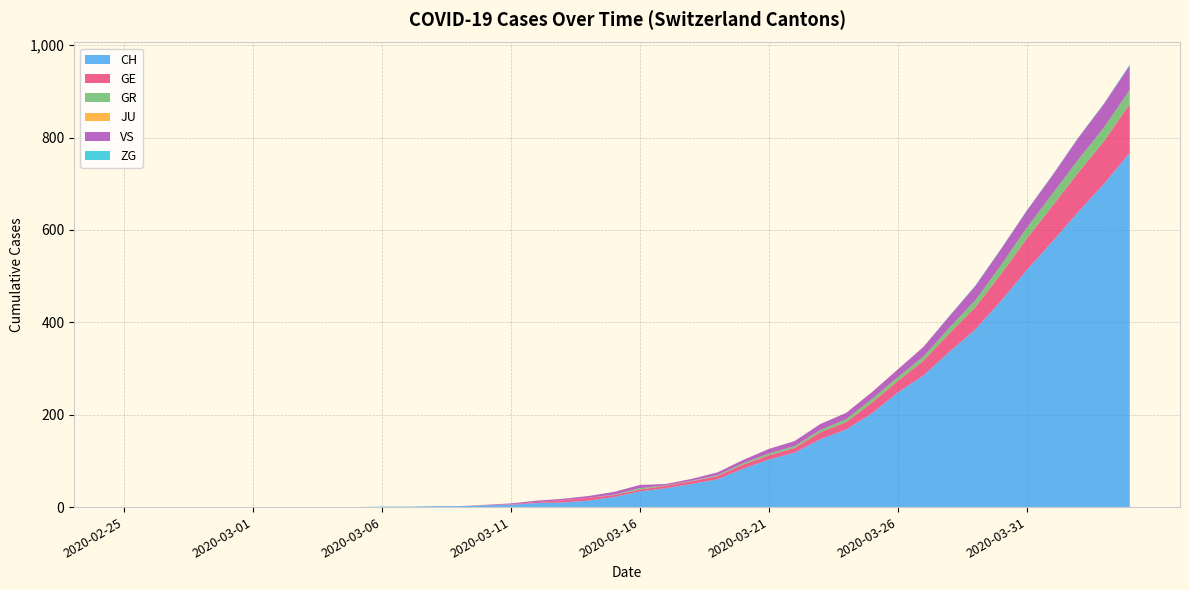

Reading left to right, list all the values displayed in this chart.

CH: 2020-02-25=0	2020-02-26=0	2020-02-27=0	2020-02-28=0	2020-02-29=0	2020-03-01=0	2020-03-02=0	2020-03-03=0	2020-03-04=0	2020-03-05=0	2020-03-06=1	2020-03-07=1	2020-03-08=2	2020-03-09=2	2020-03-10=4	2020-03-11=5	2020-03-12=9	2020-03-13=10	2020-03-14=14	2020-03-15=22	2020-03-16=34	2020-03-17=41	2020-03-18=50	2020-03-19=60	2020-03-20=83	2020-03-21=103	2020-03-22=118	2020-03-23=147	2020-03-24=168	2020-03-25=203	2020-03-26=248	2020-03-27=285	2020-03-28=336	2020-03-29=384	2020-03-30=446	2020-03-31=513	2020-04-01=575	2020-04-02=639	2020-04-03=700	2020-04-04=767
GE: 2020-02-25=0	2020-02-26=0	2020-02-27=0	2020-02-28=0	2020-02-29=0	2020-03-01=0	2020-03-02=0	2020-03-03=0	2020-03-04=0	2020-03-05=0	2020-03-06=0	2020-03-07=0	2020-03-08=0	2020-03-09=0	2020-03-10=1	2020-03-11=1	2020-03-12=2	2020-03-13=5	2020-03-14=6	2020-03-15=4	2020-03-16=4	2020-03-17=5	2020-03-18=6	2020-03-19=7	2020-03-20=9	2020-03-21=9	2020-03-22=10	2020-03-23=15	2020-03-24=16	2020-03-25=23	2020-03-26=25	2020-03-27=32	2020-03-28=40	2020-03-29=48	2020-03-30=58	2020-03-31=68	2020-04-01=77	2020-04-02=85	2020-04-03=92	2020-04-04=106
GR: 2020-02-25=0	2020-02-26=0	2020-02-27=0	2020-02-28=0	2020-02-29=0	2020-03-01=0	2020-03-02=0	2020-03-03=0	2020-03-04=0	2020-03-05=0	2020-03-06=0	2020-03-07=0	2020-03-08=0	2020-03-09=0	2020-03-10=0	2020-03-11=0	2020-03-12=0	2020-03-13=0	2020-03-14=0	2020-03-15=1	2020-03-16=3	2020-03-17=1	2020-03-18=1	2020-03-19=2	2020-03-20=3	2020-03-21=4	2020-03-22=4	2020-03-23=5	2020-03-24=6	2020-03-25=8	2020-03-26=8	2020-03-27=9	2020-03-28=12	2020-03-29=15	2020-03-30=19	2020-03-31=23	2020-04-01=26	2020-04-02=28	2020-04-03=30	2020-04-04=30
JU: 2020-02-25=0	2020-02-26=0	2020-02-27=0	2020-02-28=0	2020-02-29=0	2020-03-01=0	2020-03-02=0	2020-03-03=0	2020-03-04=0	2020-03-05=0	2020-03-06=0	2020-03-07=0	2020-03-08=0	2020-03-09=0	2020-03-10=0	2020-03-11=0	2020-03-12=0	2020-03-13=0	2020-03-14=0	2020-03-15=0	2020-03-16=0	2020-03-17=0	2020-03-18=0	2020-03-19=0	2020-03-20=0	2020-03-21=0	2020-03-22=0	2020-03-23=0	2020-03-24=0	2020-03-25=0	2020-03-26=0	2020-03-27=0	2020-03-28=0	2020-03-29=0	2020-03-30=0	2020-03-31=0	2020-04-01=0	2020-04-02=0	2020-04-03=0	2020-04-04=0
VS: 2020-02-25=0	2020-02-26=0	2020-02-27=0	2020-02-28=0	2020-02-29=0	2020-03-01=0	2020-03-02=0	2020-03-03=0	2020-03-04=0	2020-03-05=0	2020-03-06=0	2020-03-07=0	2020-03-08=0	2020-03-09=0	2020-03-10=0	2020-03-11=2	2020-03-12=3	2020-03-13=3	2020-03-14=4	2020-03-15=6	2020-03-16=7	2020-03-17=3	2020-03-18=4	2020-03-19=6	2020-03-20=7	2020-03-21=10	2020-03-22=11	2020-03-23=13	2020-03-24=14	2020-03-25=15	2020-03-26=17	2020-03-27=21	2020-03-28=25	2020-03-29=31	2020-03-30=35	2020-03-31=37	2020-04-01=40	2020-04-02=47	2020-04-03=51	2020-04-04=53
ZG: 2020-02-25=0	2020-02-26=0	2020-02-27=0	2020-02-28=0	2020-02-29=0	2020-03-01=0	2020-03-02=0	2020-03-03=0	2020-03-04=0	2020-03-05=0	2020-03-06=0	2020-03-07=0	2020-03-08=0	2020-03-09=0	2020-03-10=0	2020-03-11=0	2020-03-12=0	2020-03-13=0	2020-03-14=0	2020-03-15=0	2020-03-16=0	2020-03-17=0	2020-03-18=0	2020-03-19=0	2020-03-20=0	2020-03-21=0	2020-03-22=0	2020-03-23=0	2020-03-24=0	2020-03-25=0	2020-03-26=0	2020-03-27=0	2020-03-28=1	2020-03-29=1	2020-03-30=1	2020-03-31=1	2020-04-01=1	2020-04-02=1	2020-04-03=1	2020-04-04=2